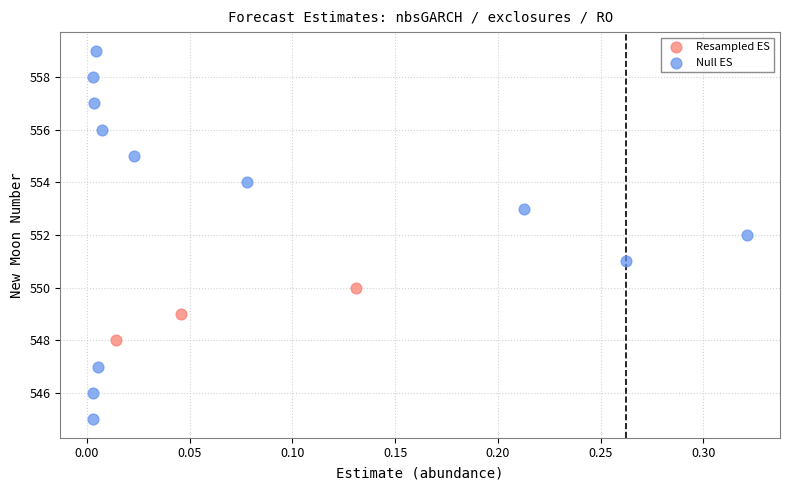

Which series contains the lowest Y value?

Null ES